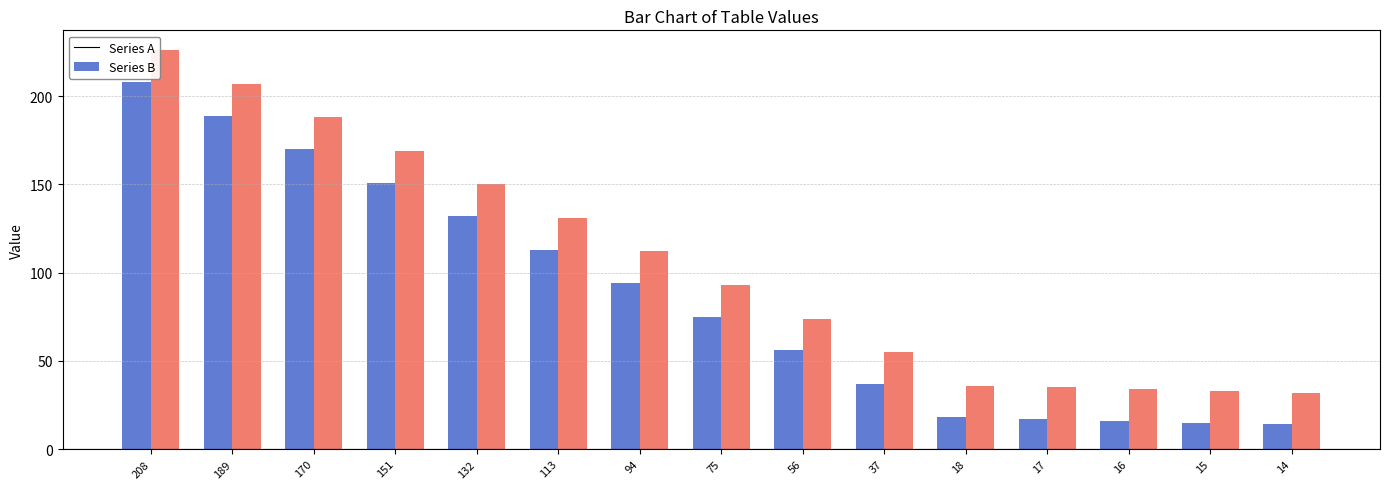

What is the maximum value for Series B?

226